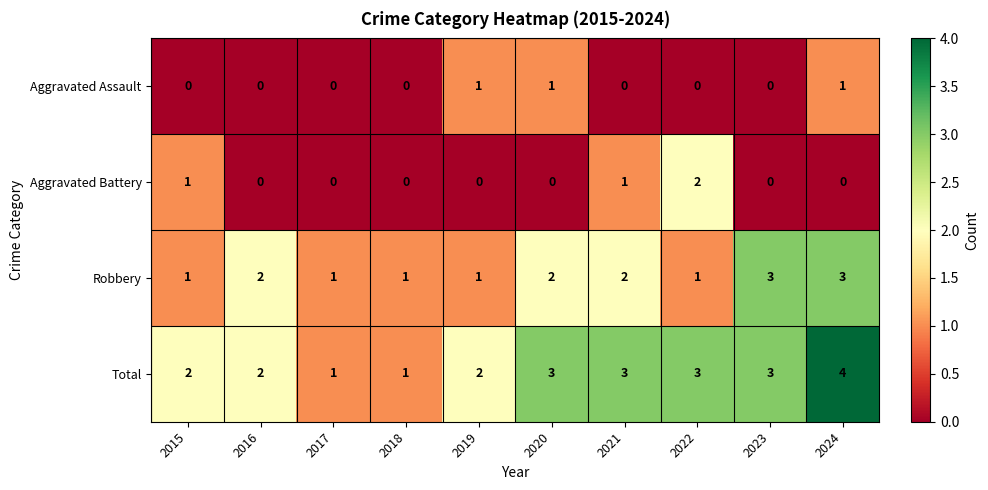

What is the total value across all series at 2015?

4